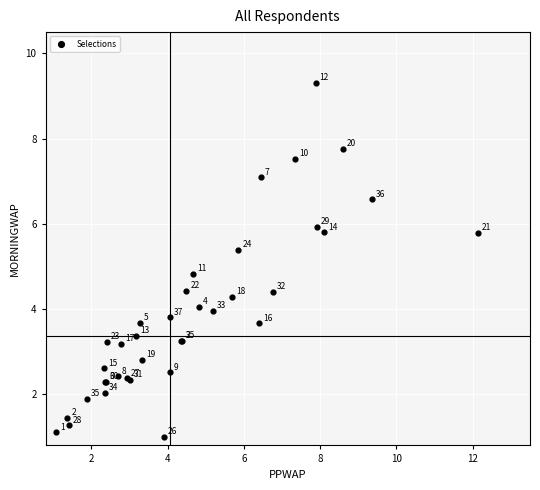

What Y value in the scatter plot is closest to 5?

4.8